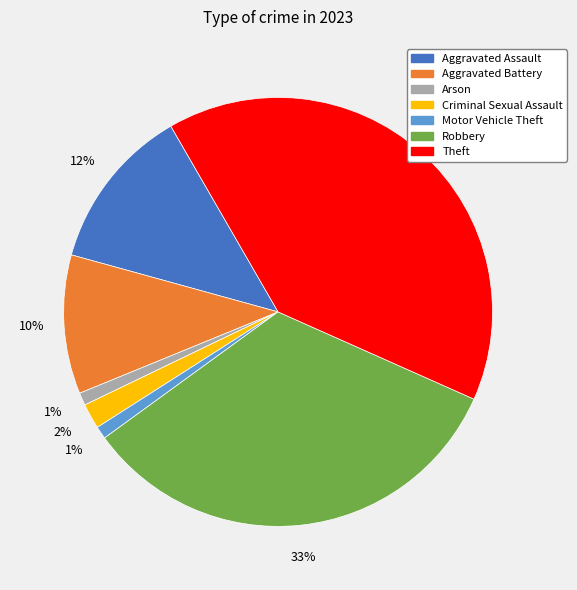

To the nearest percent, what is the combined percentage of Aggravated Assault and Criminal Sexual Assault?

14%